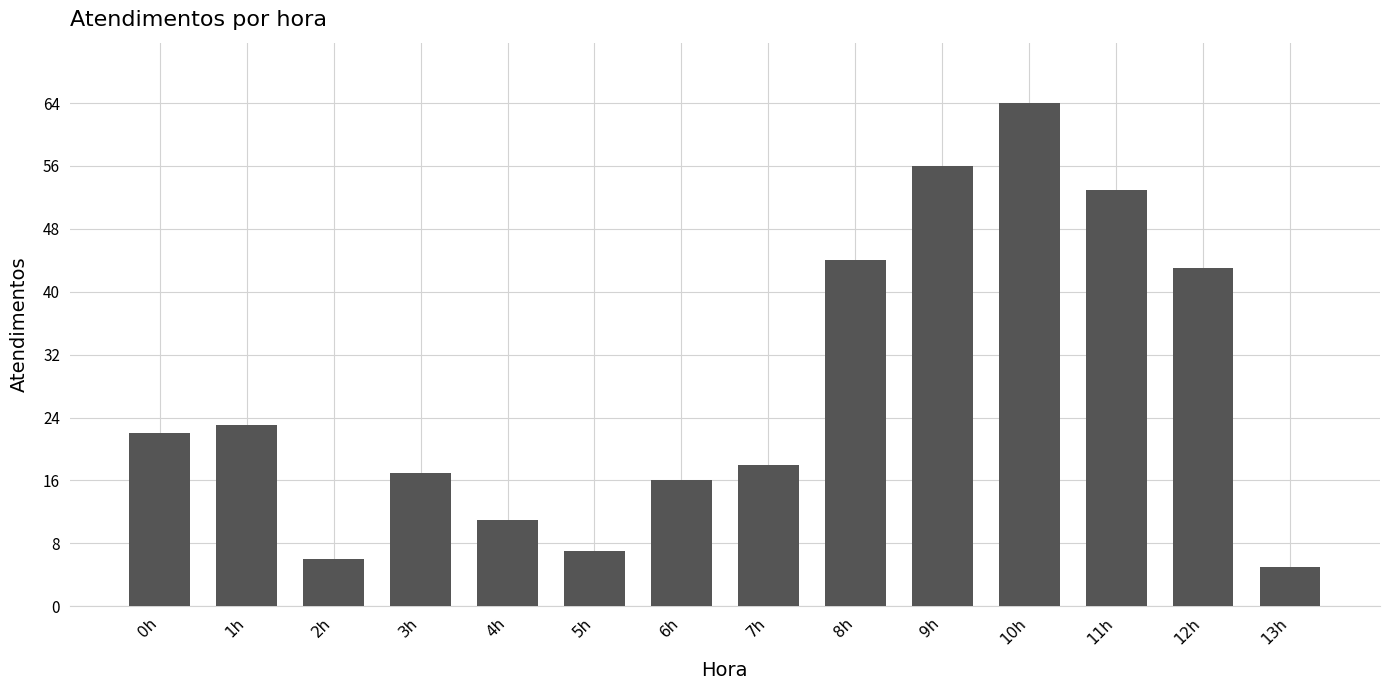

How many distinct data groups are displayed?

1